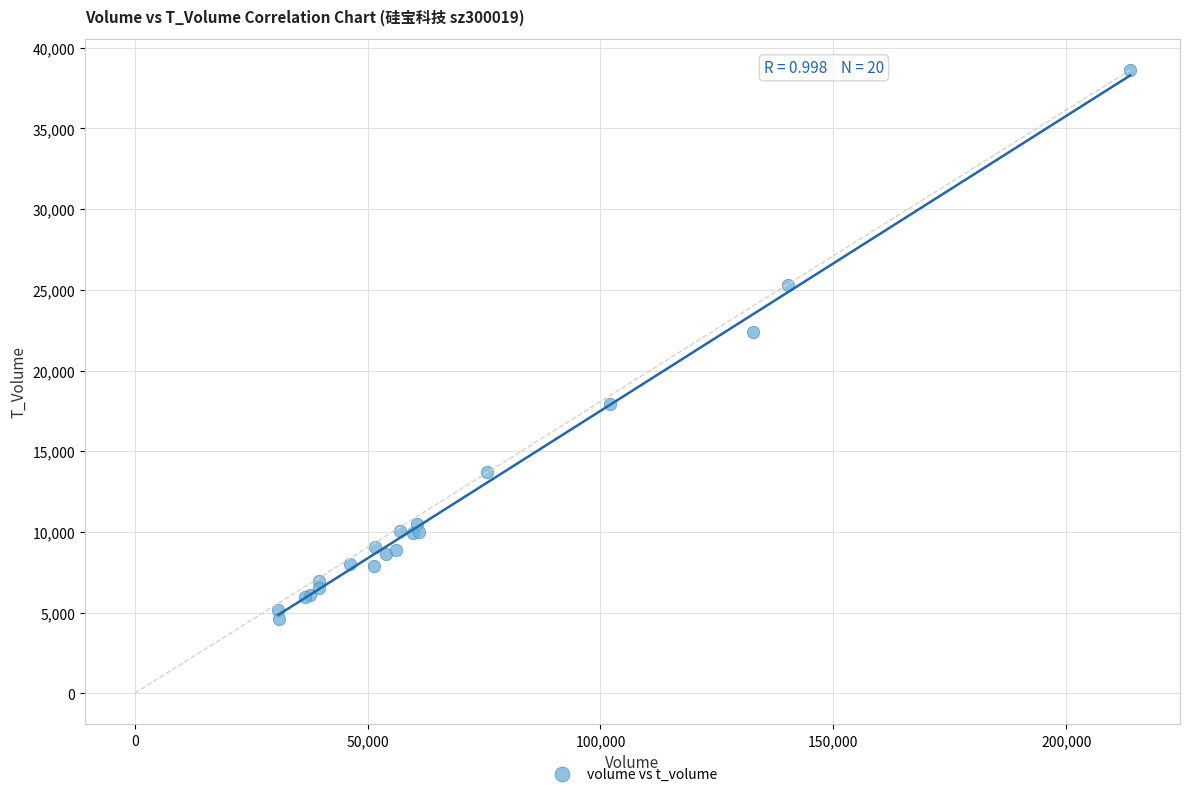

What Y value in the scatter plot is closest to 21626?

22357